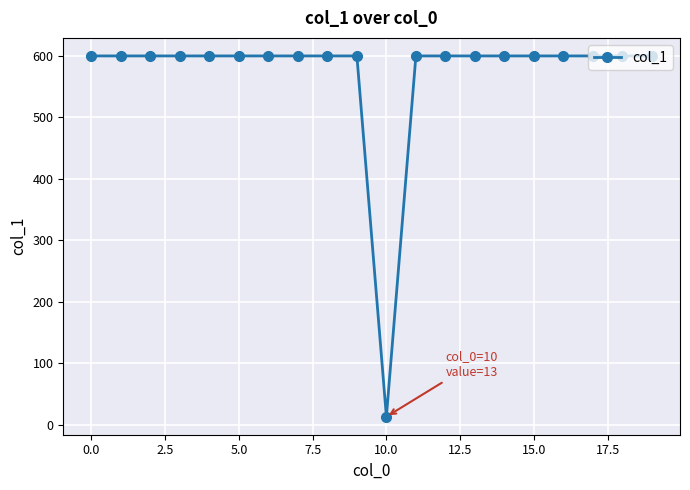

Does the chart display data point markers on the line(s)?

Yes